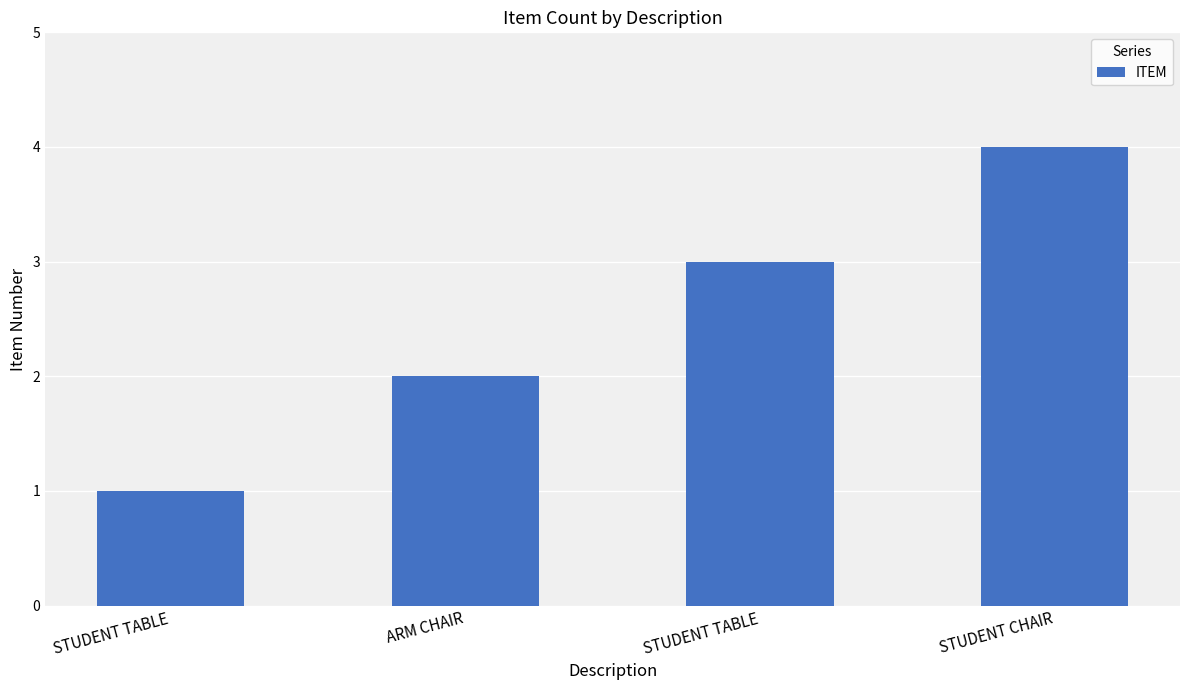

Rank the categories by value from highest to lowest.

STUDENT CHAIR, STUDENT TABLE, ARM CHAIR, STUDENT TABLE